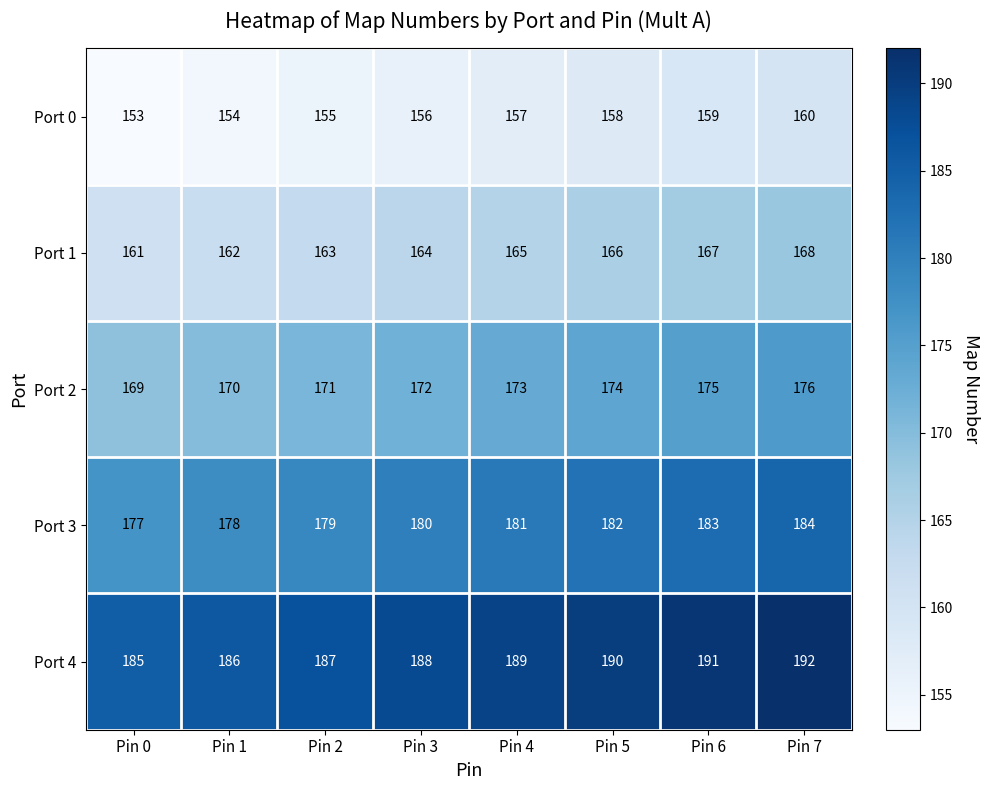

Which series has the largest total across all categories?

Port 4